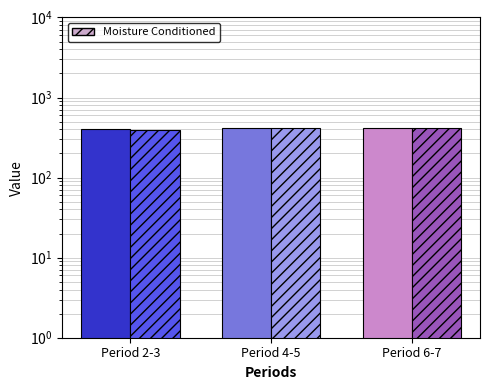

Reading left to right, extract all data points from this chart.

Diesel Generator: 410	411	415
Moisture Conditioned: 389	415	415